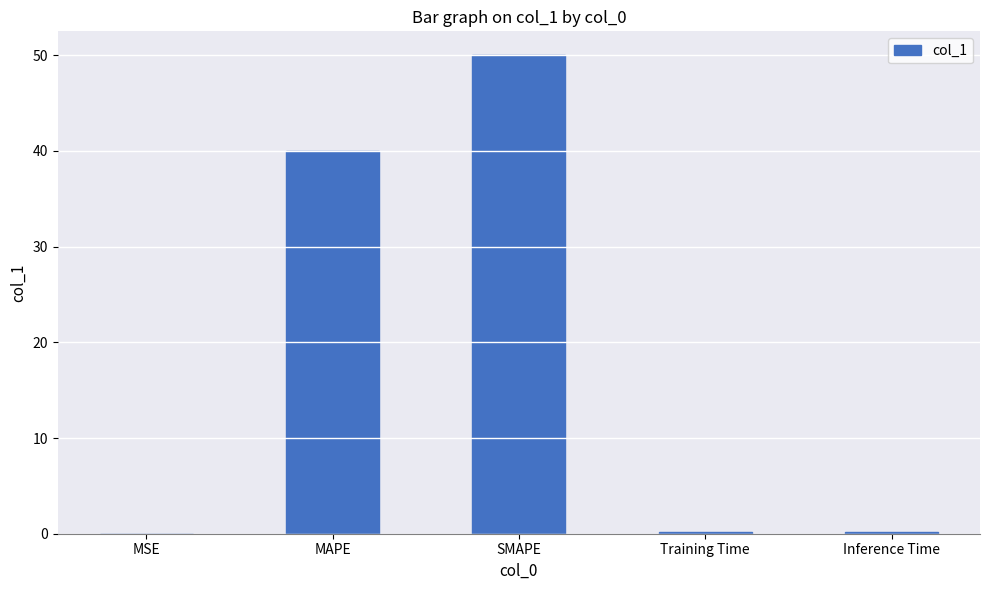

Which category has the highest value across all series?

SMAPE